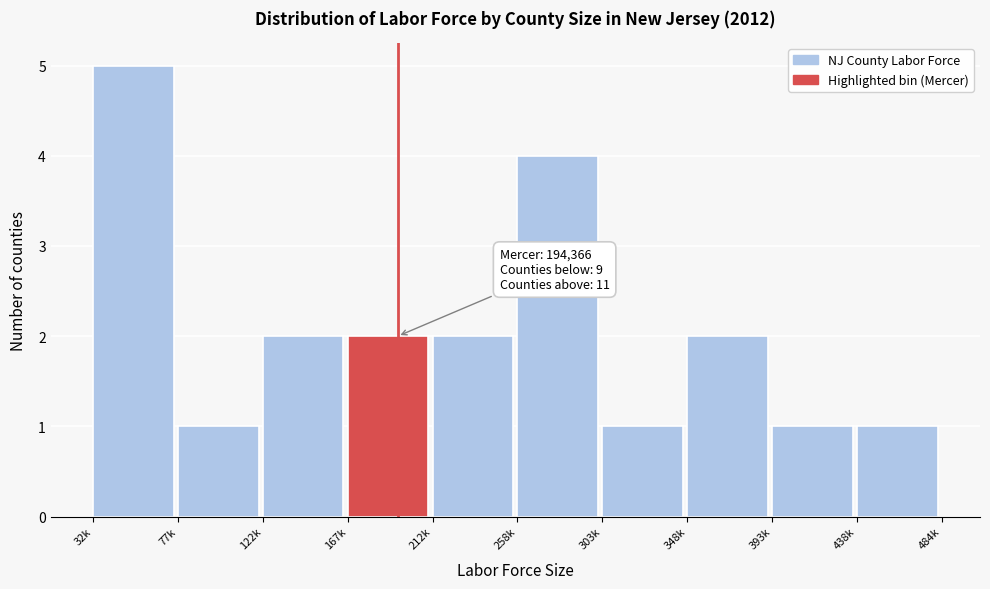

Reading left to right, list all the values displayed in this chart.

32k=5	77k=1	122k=2	167k=2	212k=2	258k=4	303k=1	348k=2	393k=1	438k=1